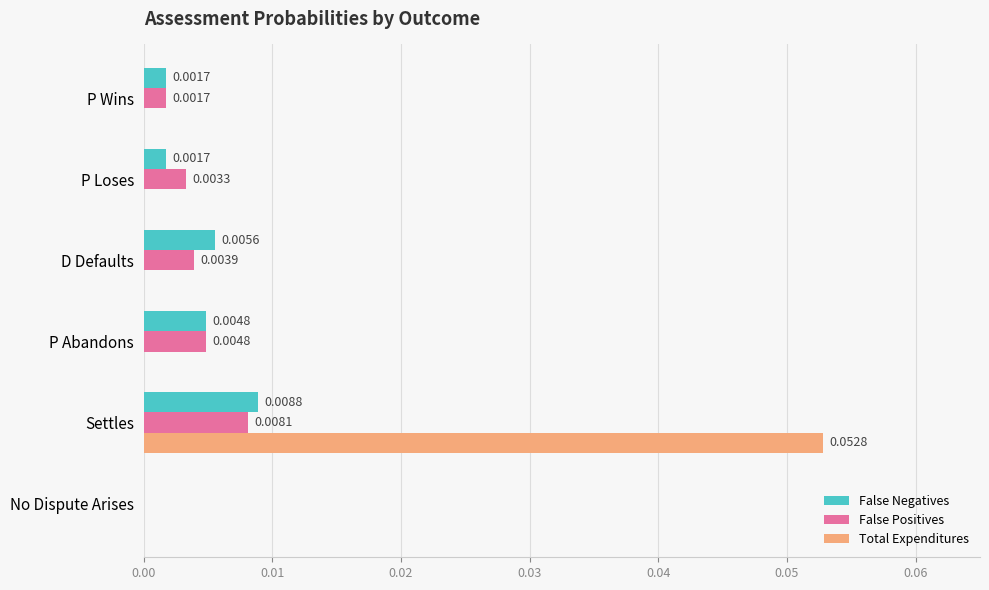

How many data points does each series have?

6